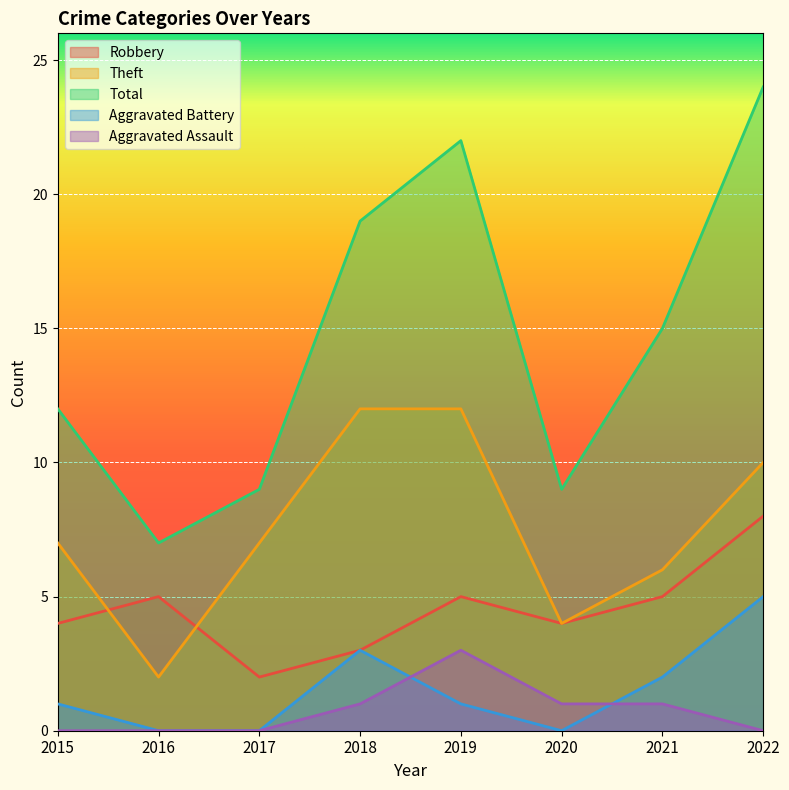

True or false: Robbery has a value of 8 at 2022.

True